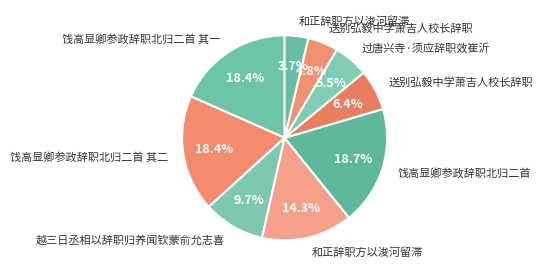

How many segments does this pie chart have?

9